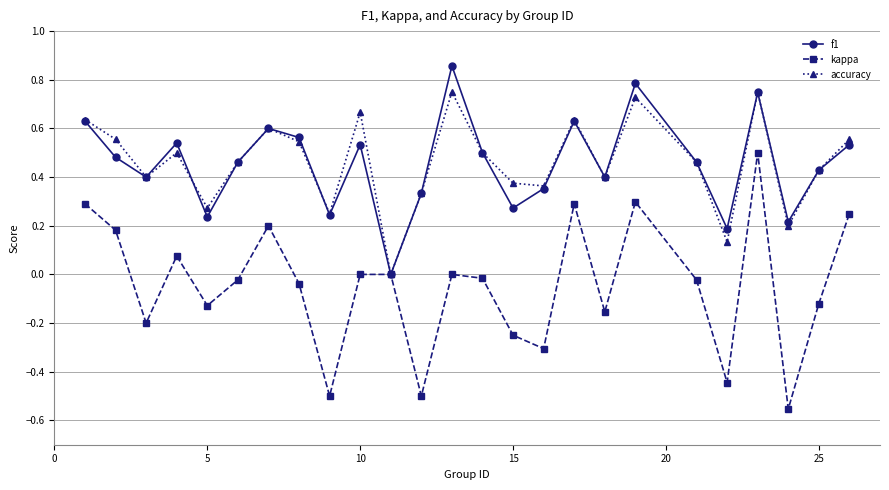

Which series has the largest range (max minus min)?

kappa